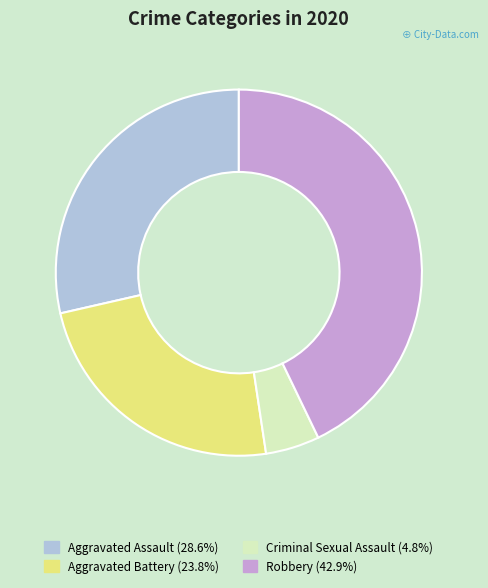

Is there any slice that represents more than half of the pie?

No